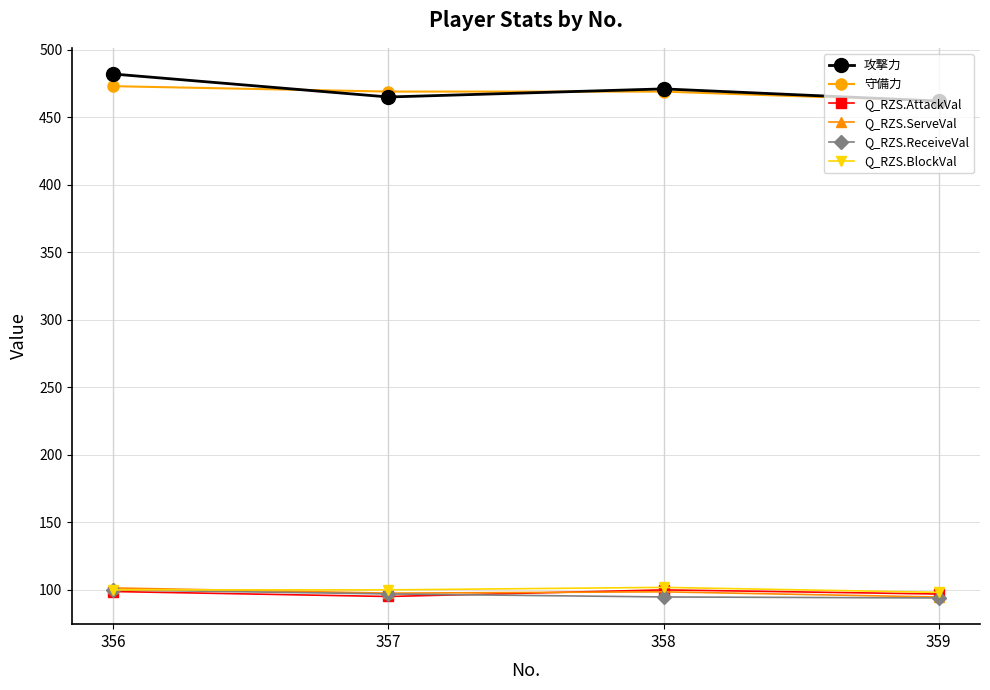

Count the number of data series in this chart.

6